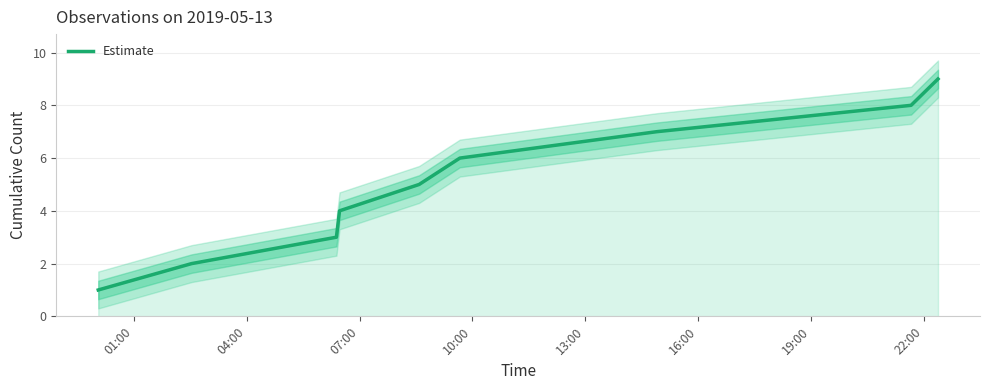

What is the maximum value for Estimate?

9